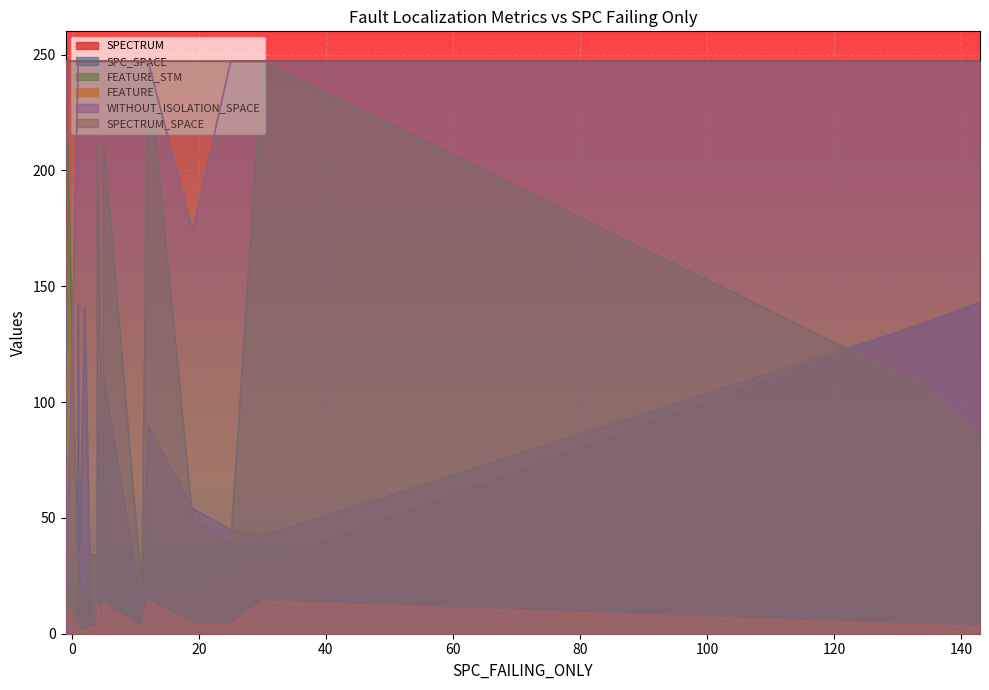

What is the difference between the WITHOUT_ISOLATION_SPACE values at 4 and 1?

247